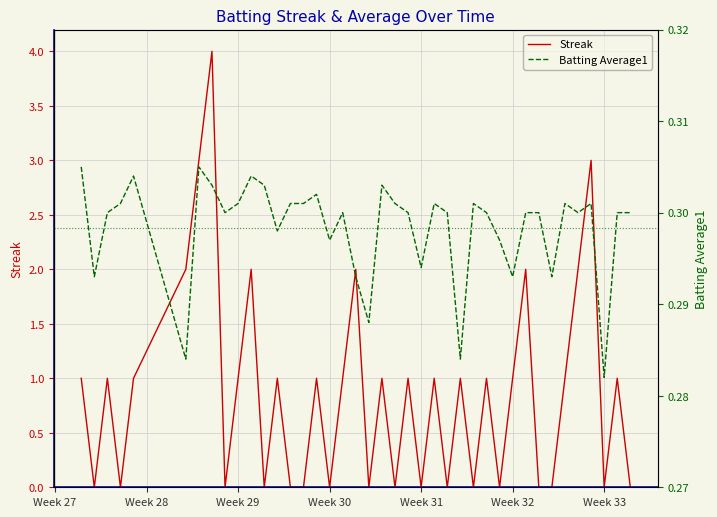

The Streak series shows 0 at Week 31. True or false?

True